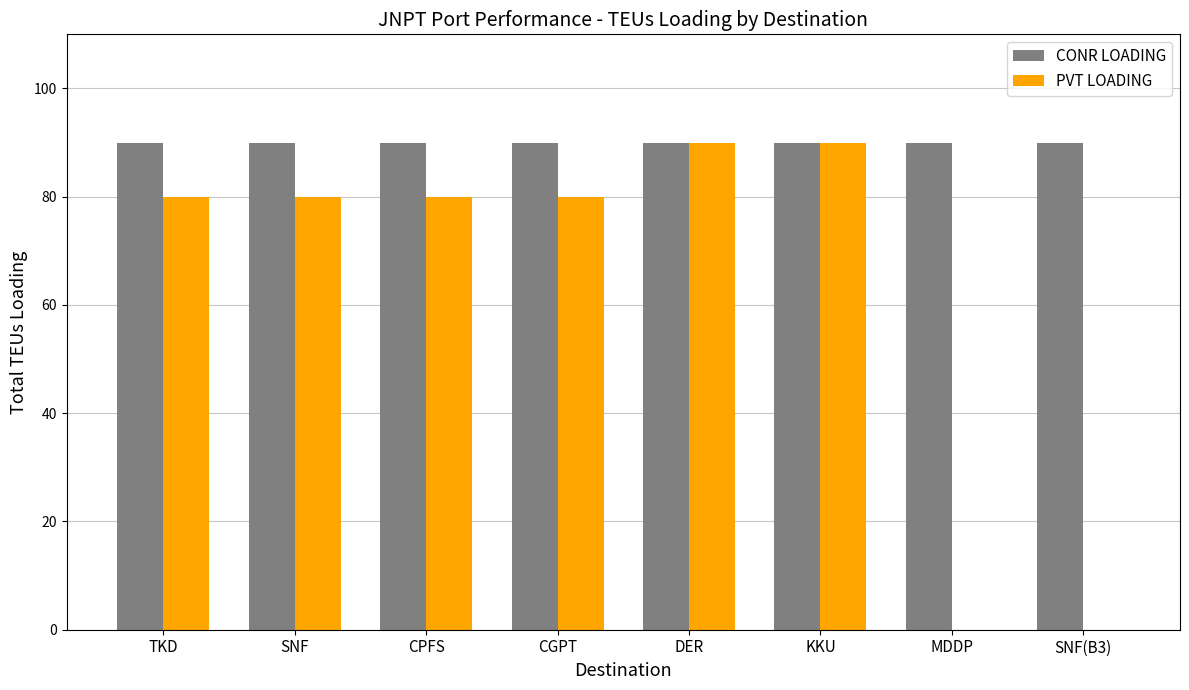

Is it true that PVT LOADING equals 39 at SNF(B3)?

False